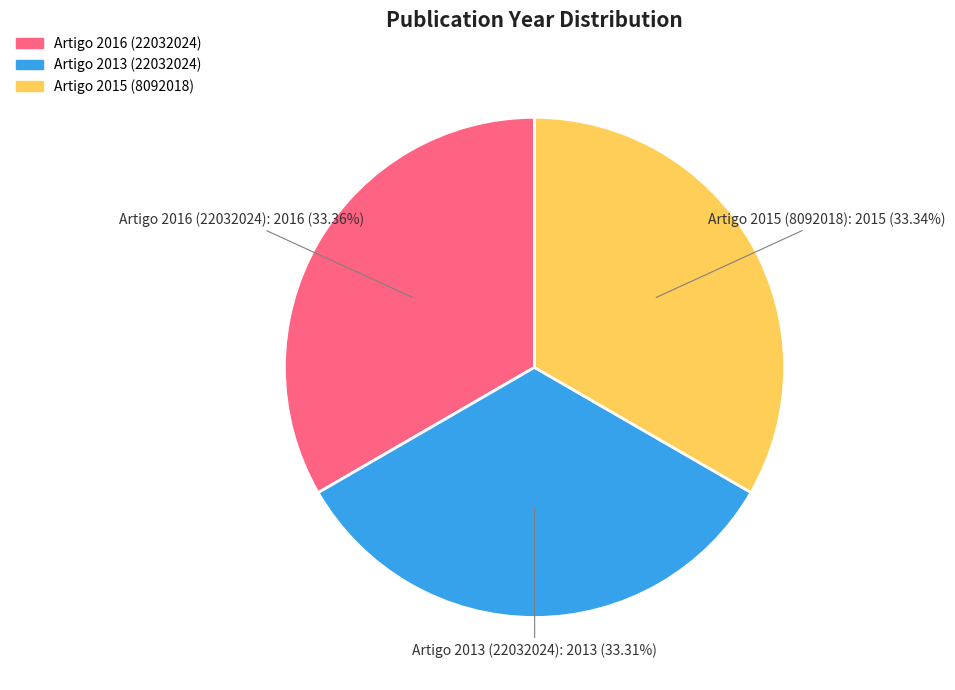

Is there any slice that represents more than half of the pie?

No